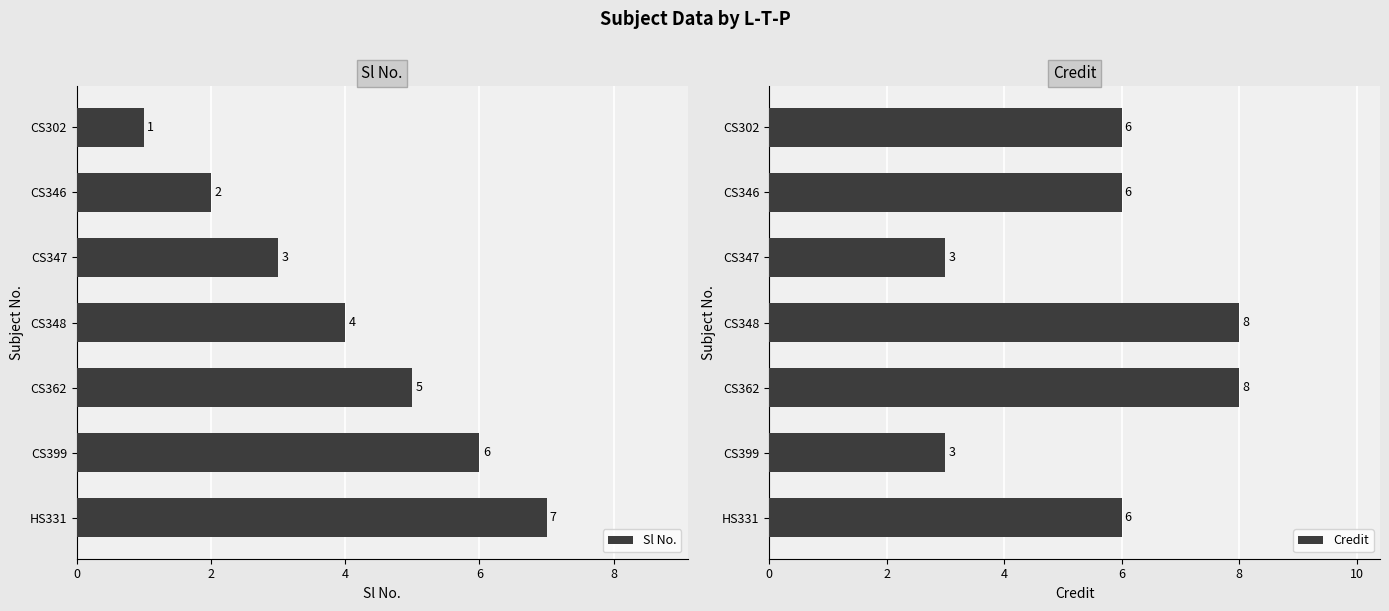

Where is Sl No. nearest to the value 4?

CS348